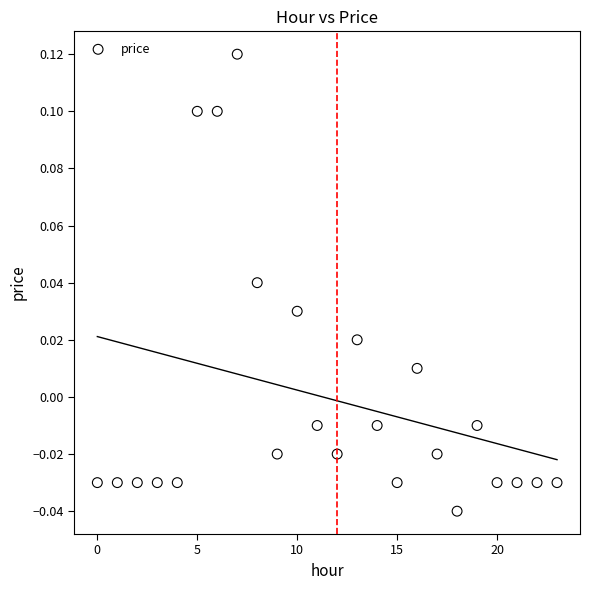

How many points are shown in the scatter plot?

24